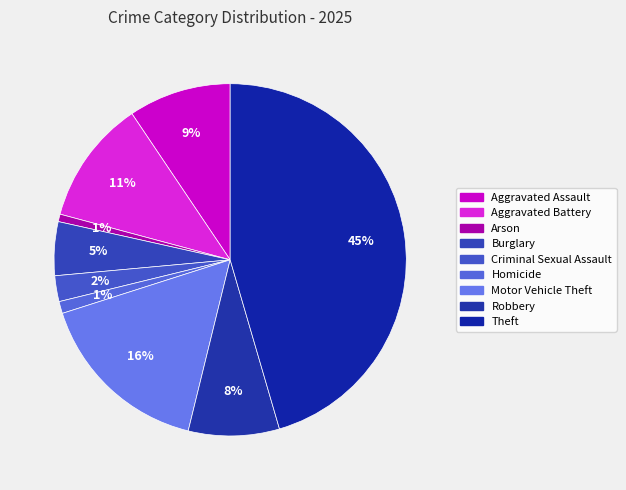

Is there a majority slice in this chart?

No